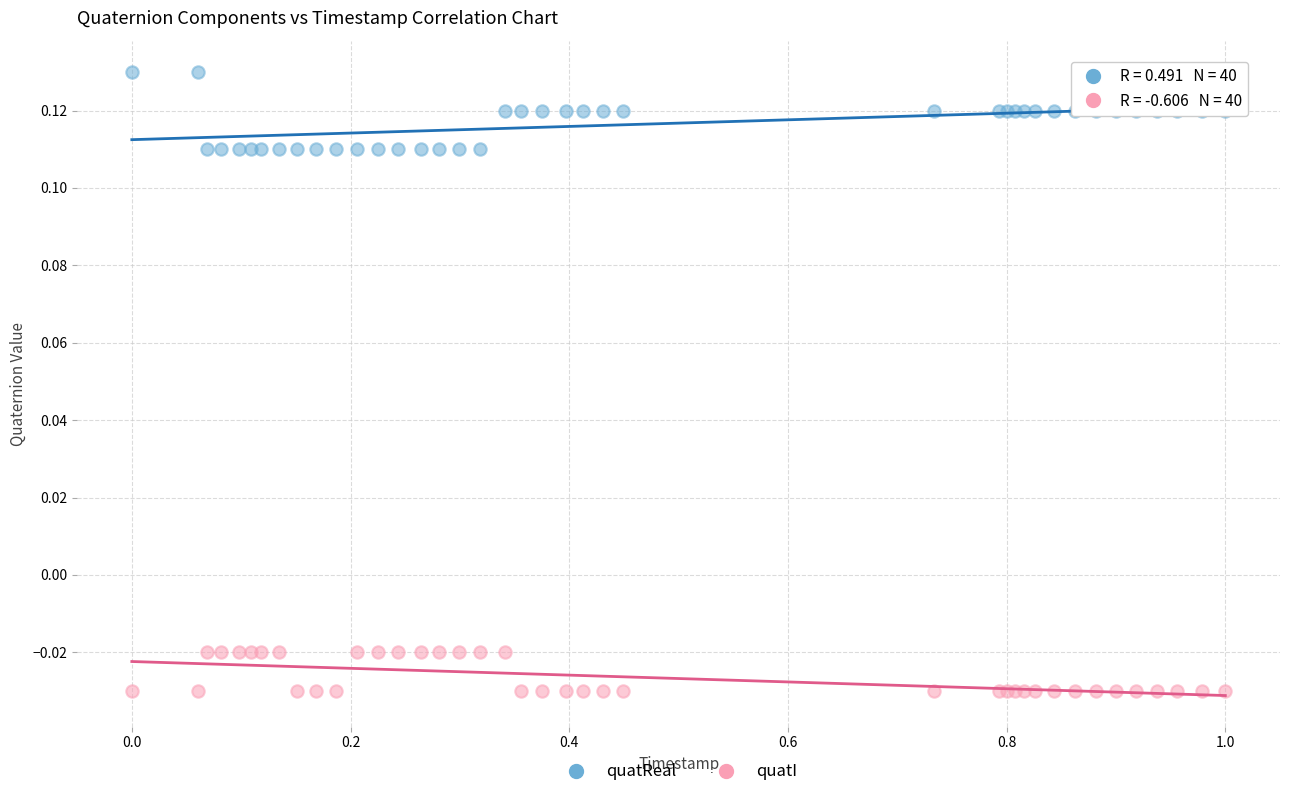

What is the X range (max minus min) for the scatter plot?

1.0